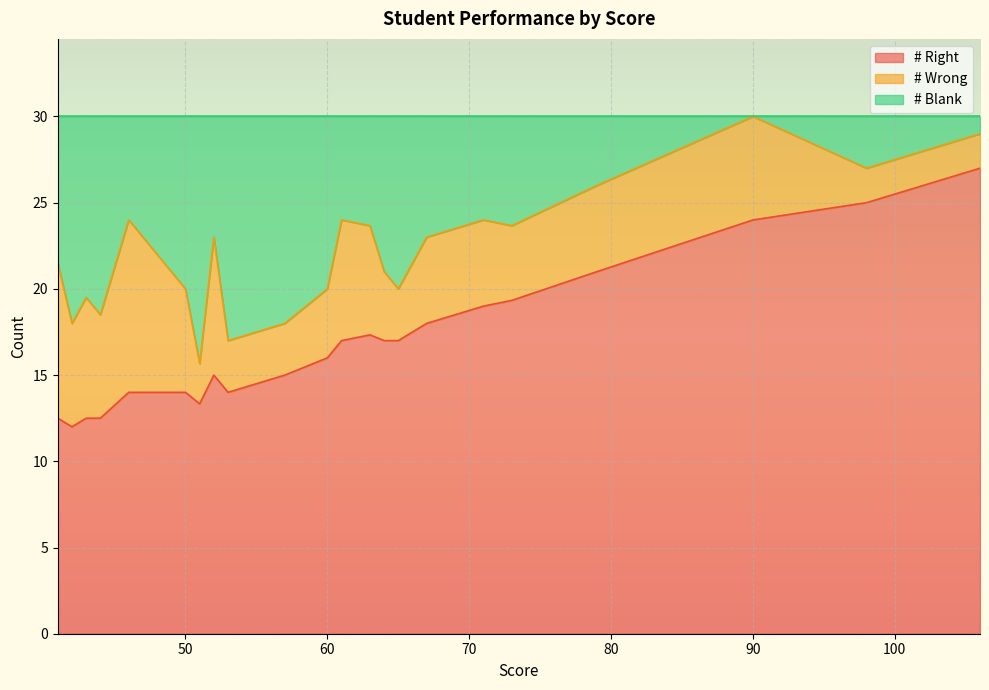

True or false: # Wrong has more than 1 interior local peaks.

True